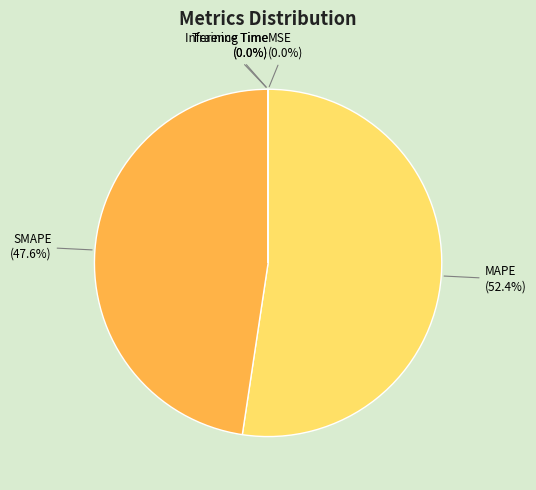

What is the largest slice in the pie chart?

MAPE